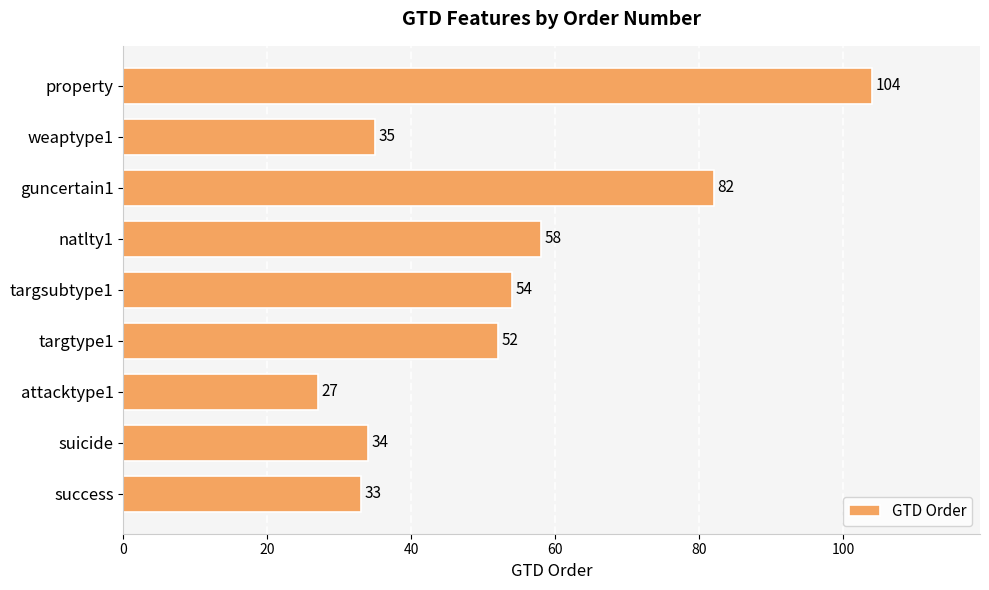

What is the change in value from targsubtype1 to property?

+50